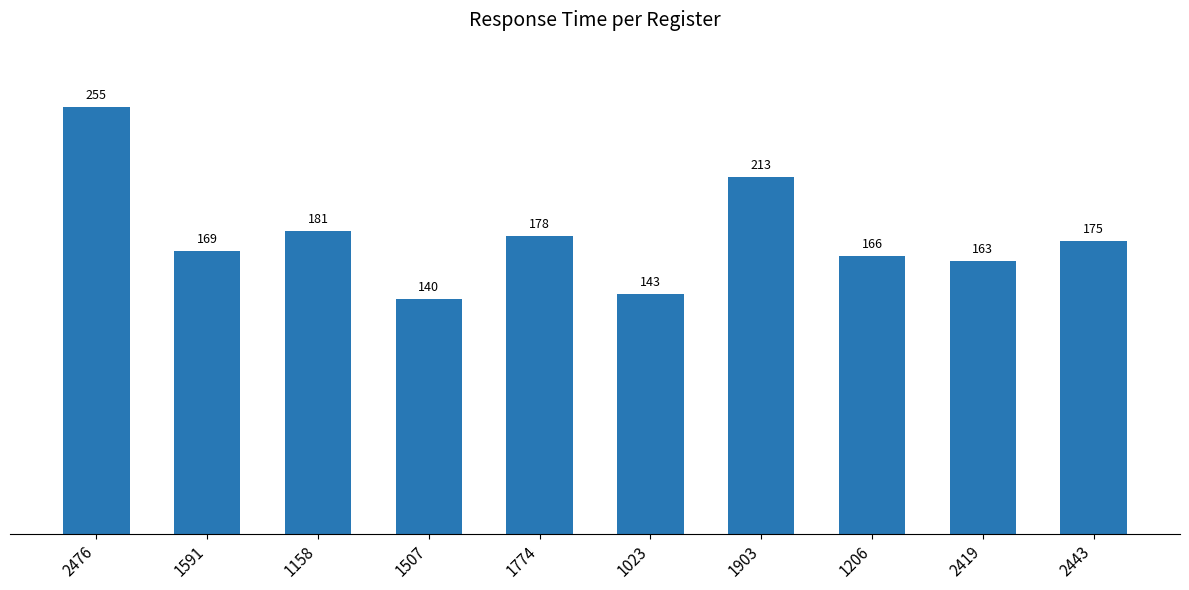

Does the chart contain stacked bars?

No